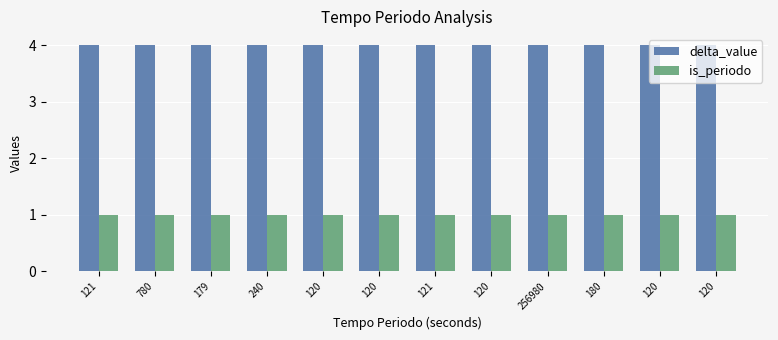

Reading left to right, extract all data points from this chart.

delta_value: 4	4	4	4	4	4	4	4	4	4	4	4
is_periodo: 1	1	1	1	1	1	1	1	1	1	1	1